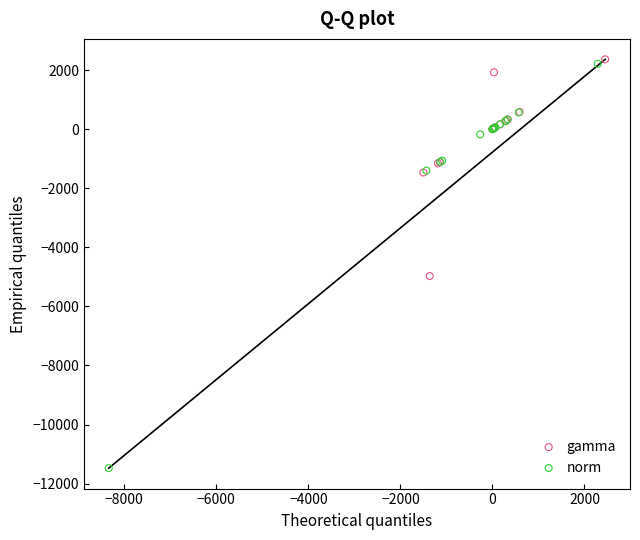

Which series contains the lowest Y value?

norm